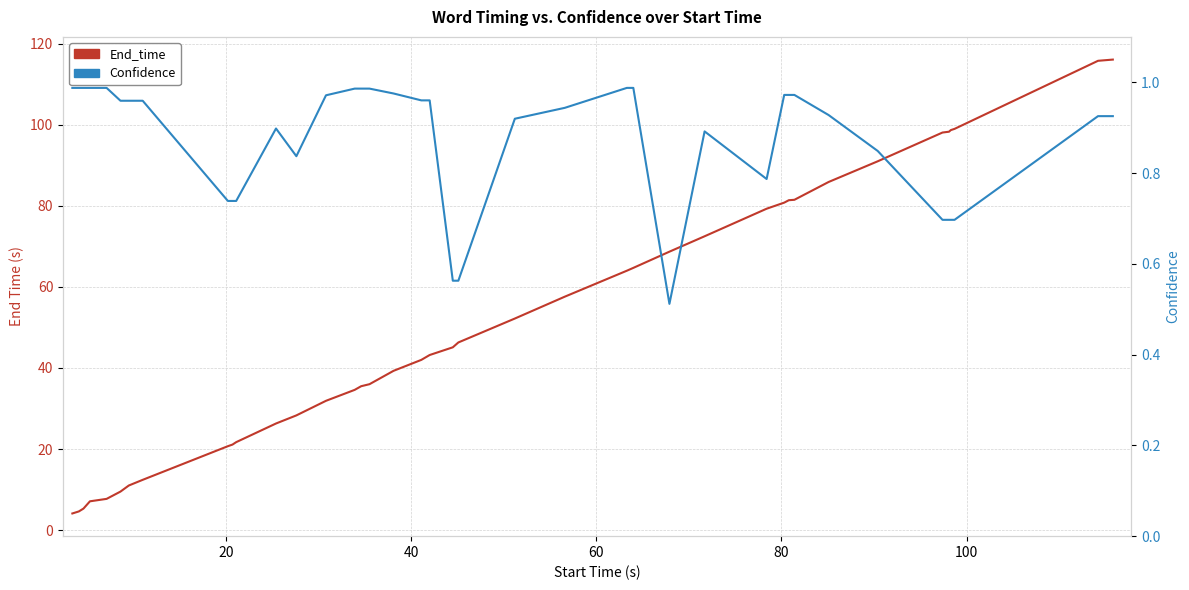

Is this an area chart (filled region under the line)?

No